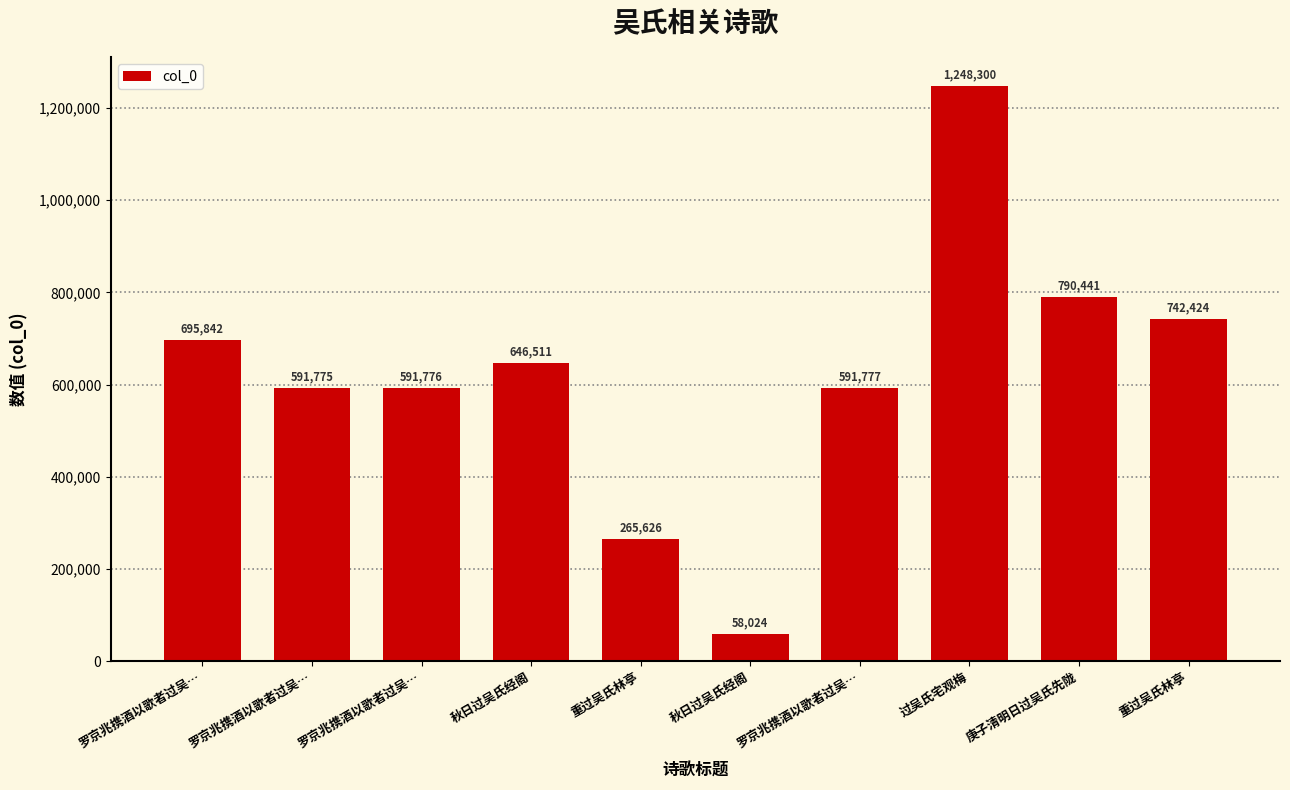

Count the number of categories in the chart.

10